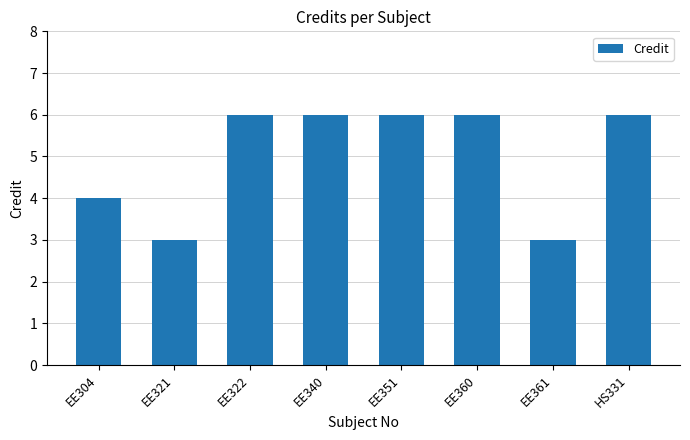

What is the difference between the maximum and minimum values?

3